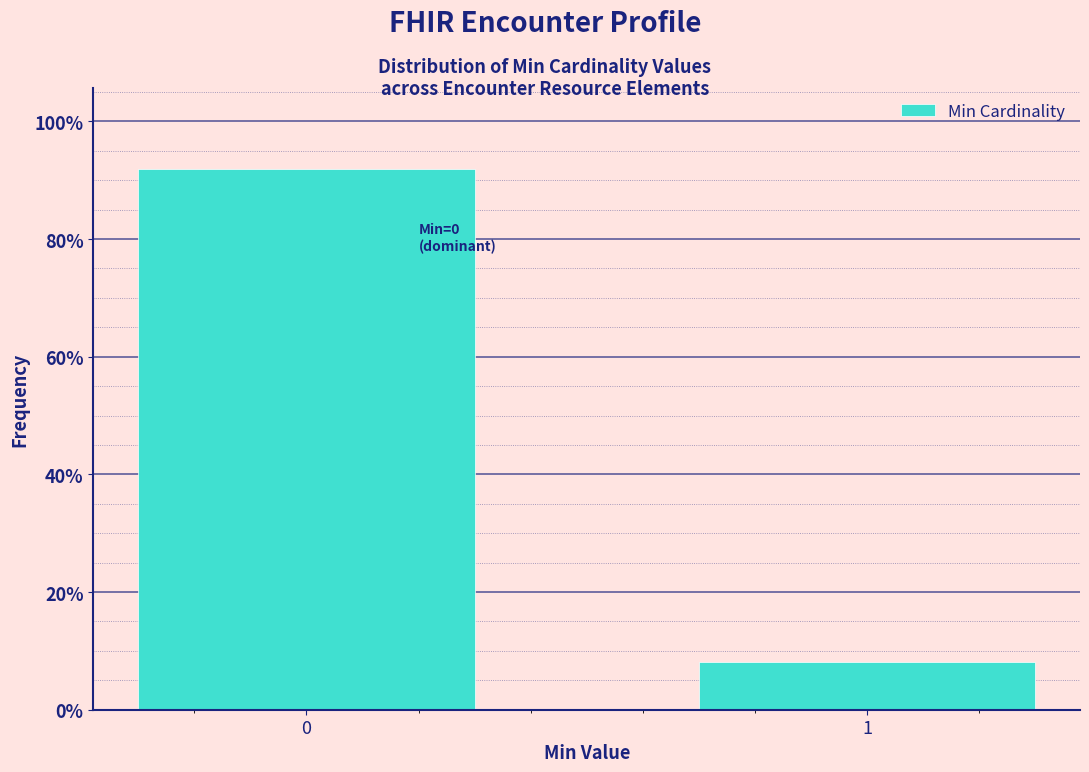

Reading left to right, transcribe all the data shown in this chart.

91.9	8.1